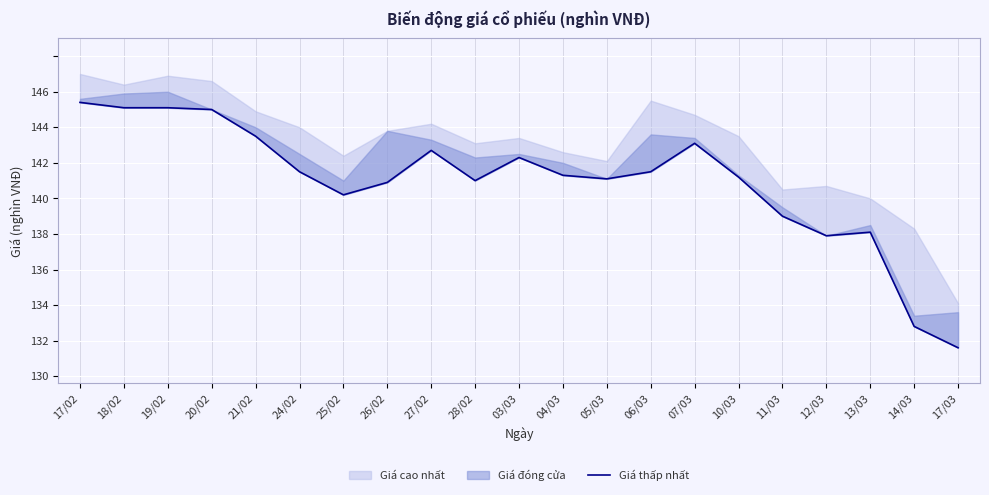

True or false: the data shows 193.5 at 28/02.

False